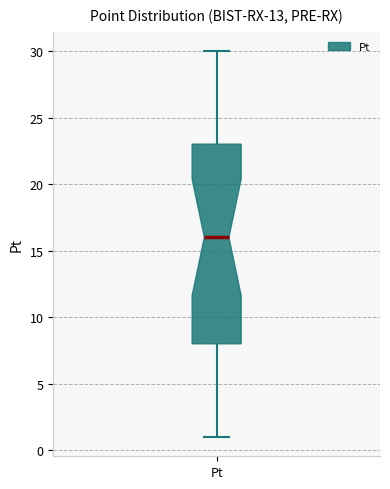

Where is the upper edge of the box for Pt on the y-axis? The values are not printed on the chart, so give them approximately, as read against the axis.

23